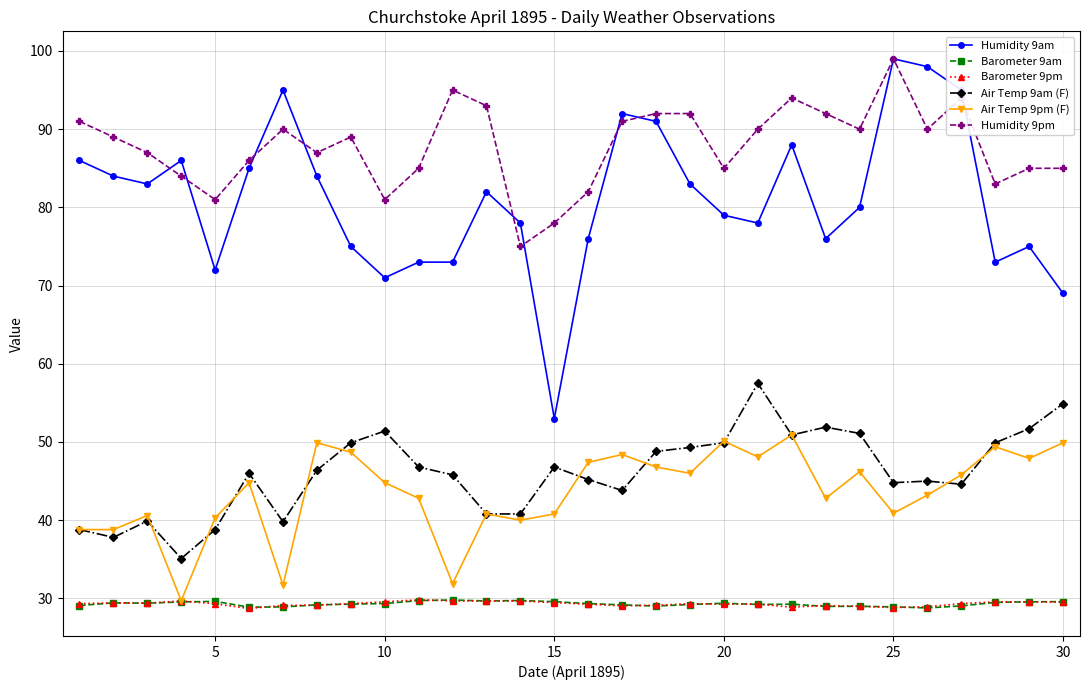

How many distinct data groups are displayed?

6